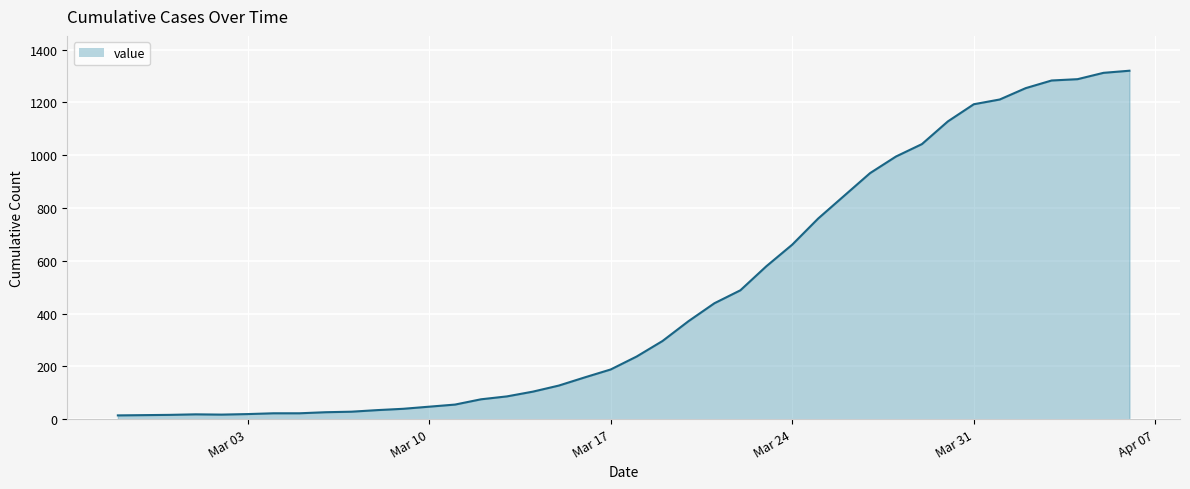

What is the difference between the maximum and minimum values?

1306